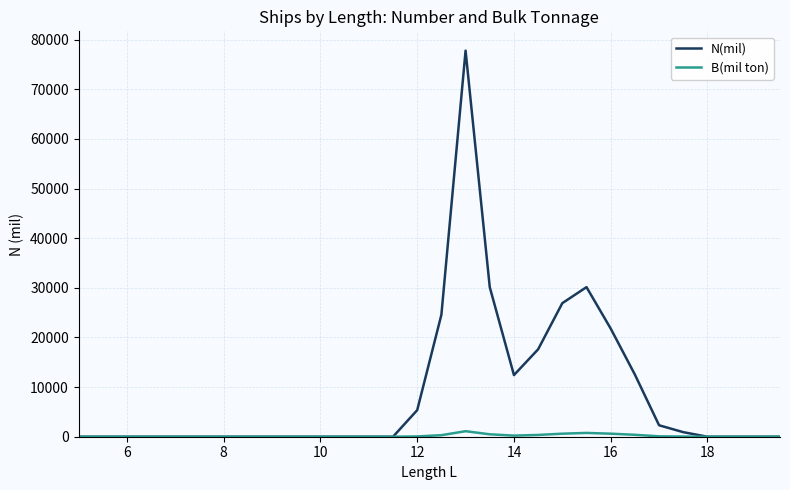

Which series has the widest spread of values?

N(mil)